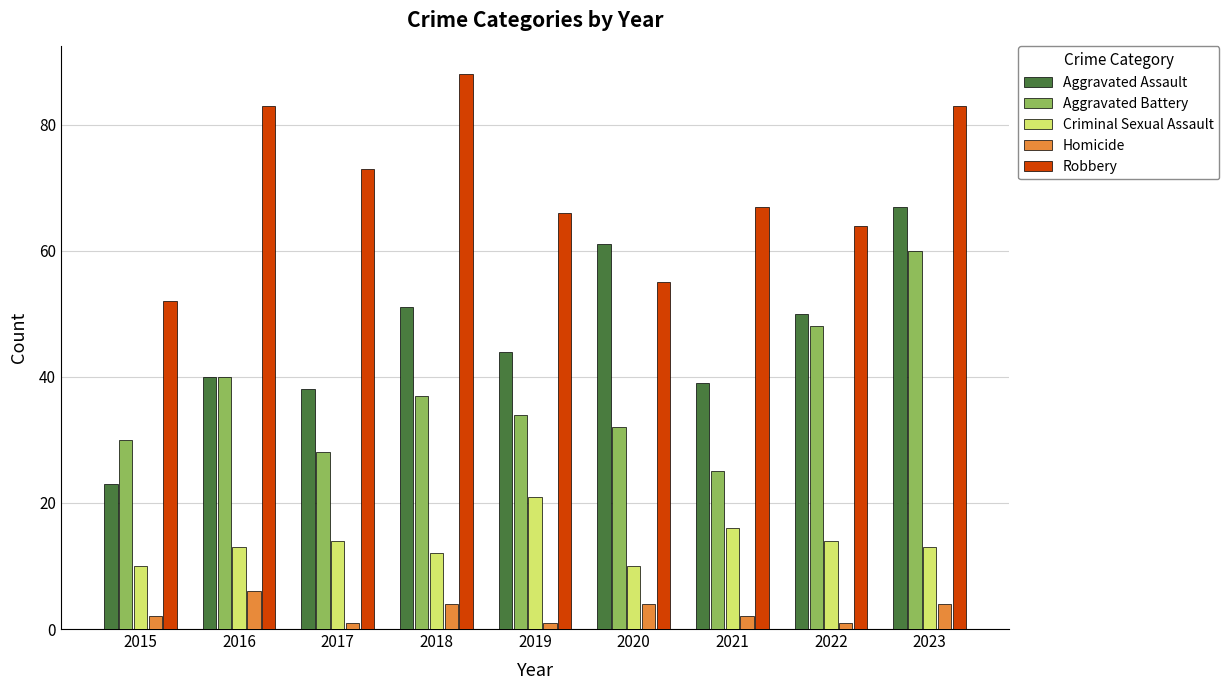

What is the value of the Criminal Sexual Assault bar at the 8th from the left?

14